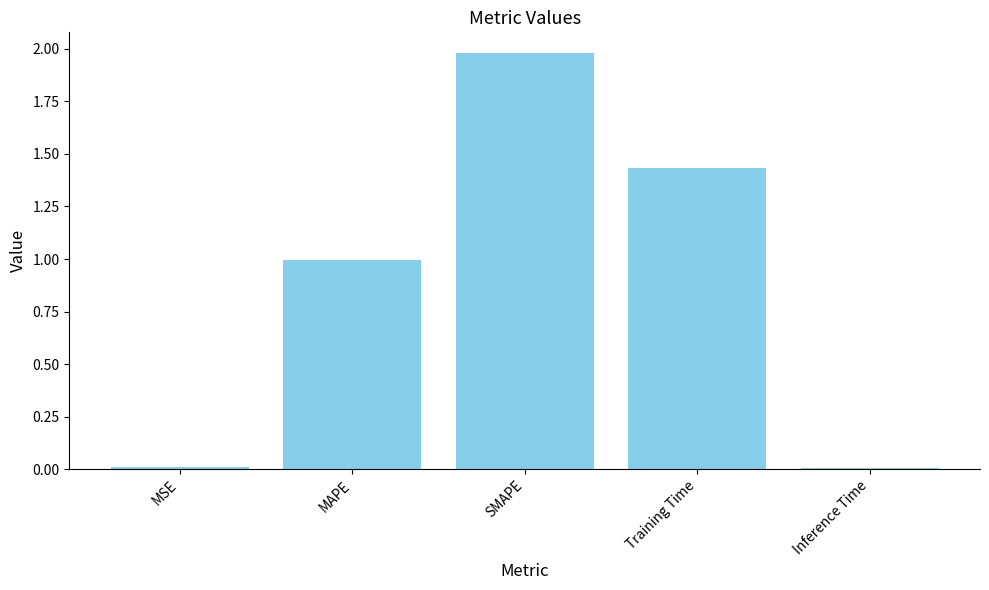

True or false: the data shows 1.3 at MAPE.

False